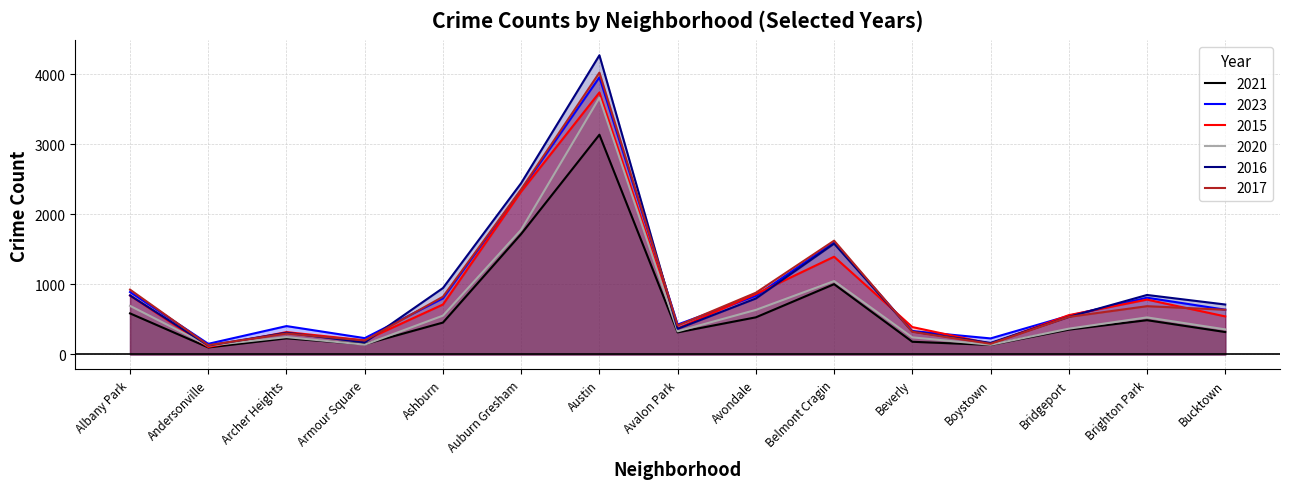

At which category does 2023 reach its first local peak?

Archer Heights